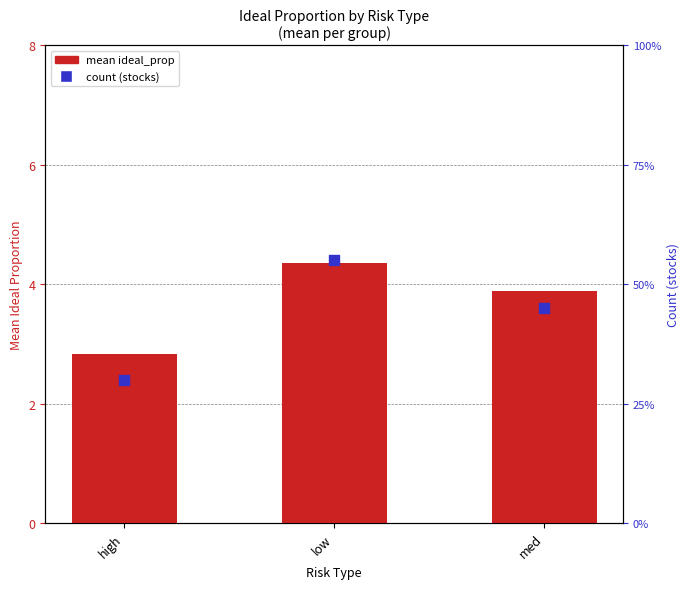

What is the total value across all series at med?

12.9